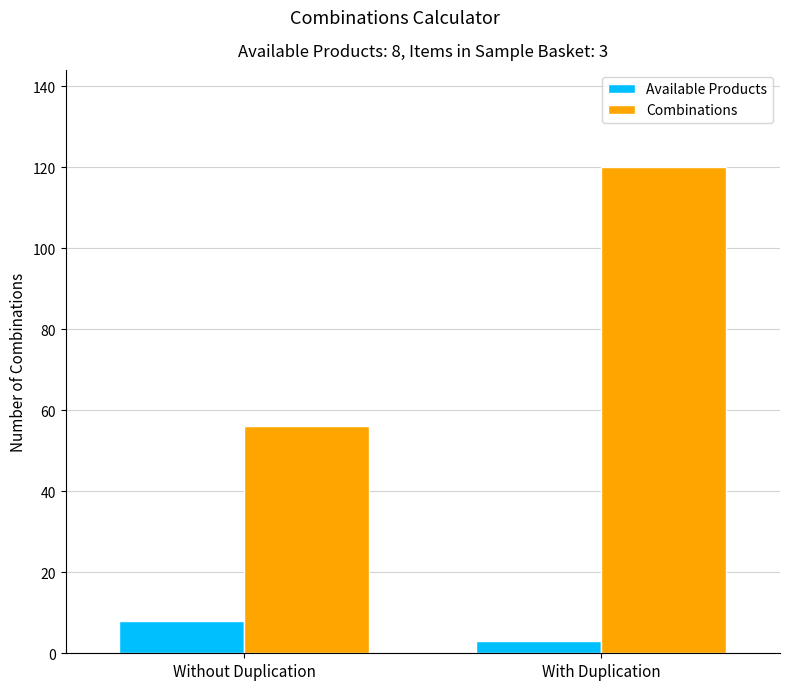

List the series in order of their overall mean, lowest first.

Available Products, Combinations